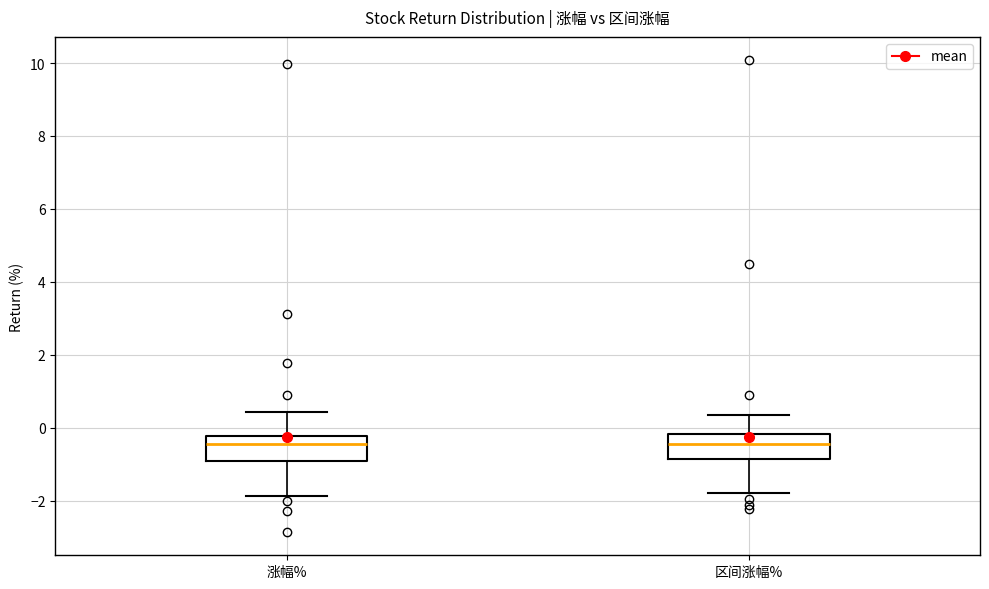

Reading left to right, transcribe this box plot: for each box, give where its median line is, the range the box spans, and where its two whiskers end, as read against the y-axis. The values are not printed on the chart, so give them approximately, as read against the axis.

涨幅%: median -0.4, box -1.0 to -0.2, whiskers -1.8 to 0.4
区间涨幅%: median -0.4, box -0.8 to -0.2, whiskers -1.8 to 0.4